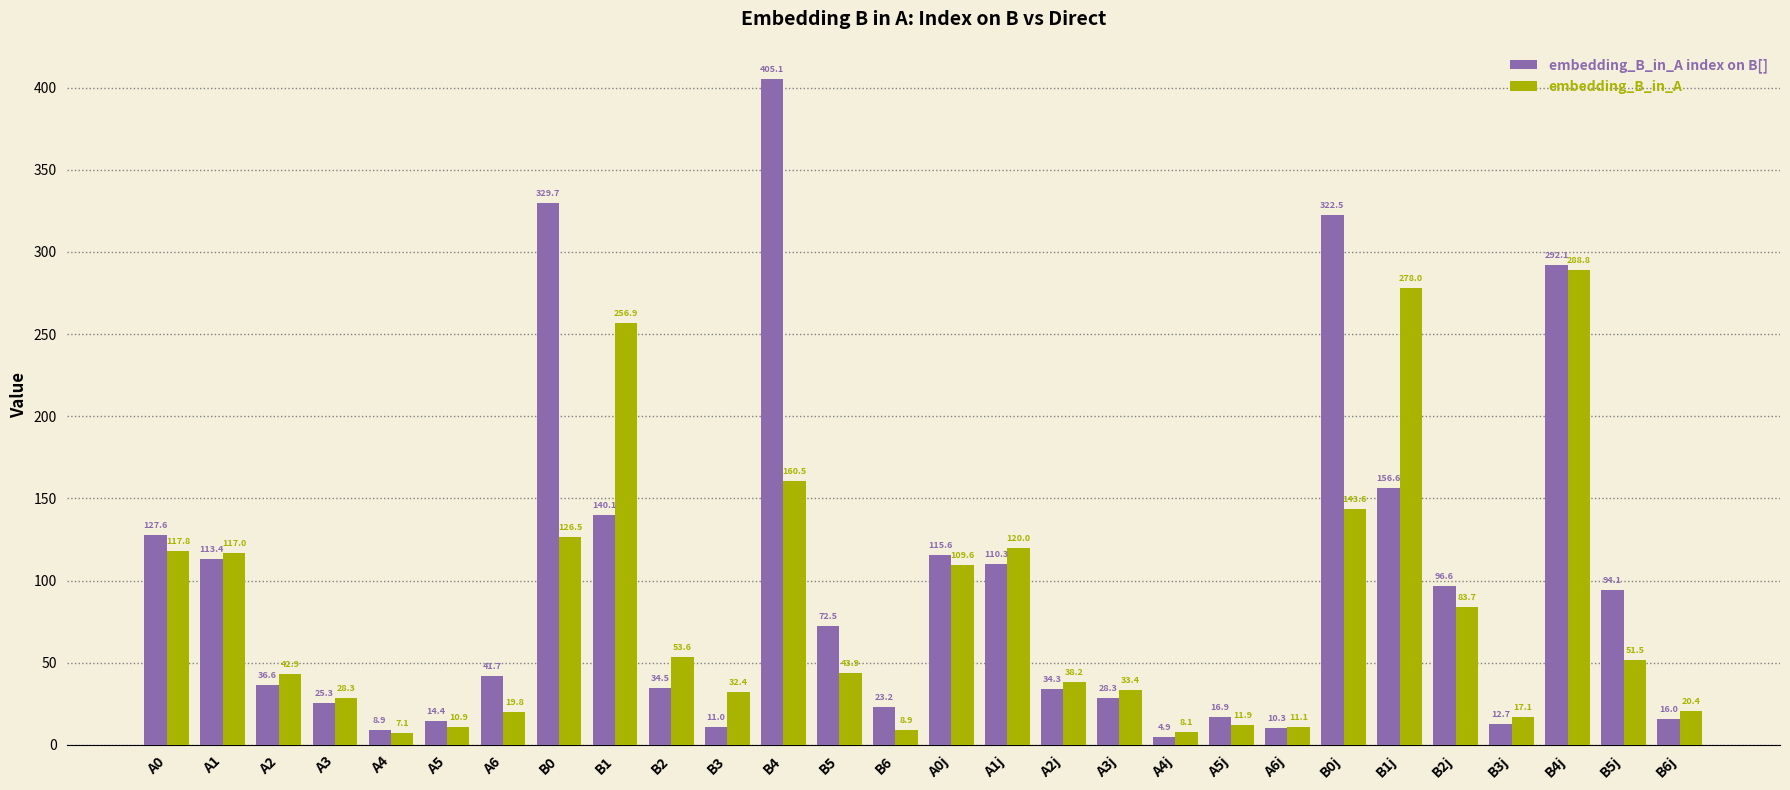

At which label does embedding_B_in_A first exceed 43?

A0